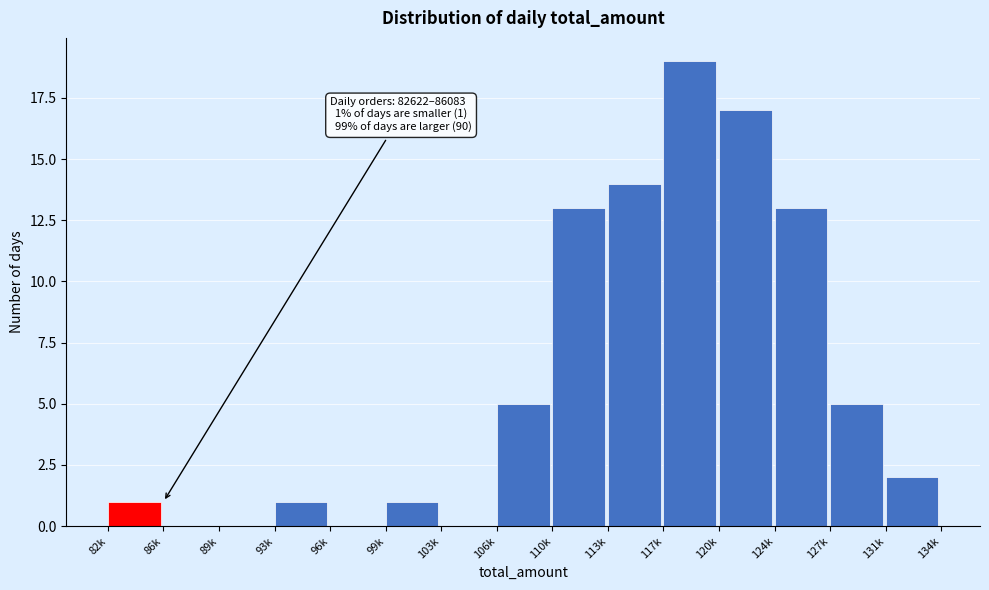

Reading right to left, extract all data points from this chart.

131k=2	127k=5	124k=13	120k=17	117k=19	113k=14	110k=13	106k=5	103k=0	99k=1	96k=0	93k=1	89k=0	86k=0	82k=1